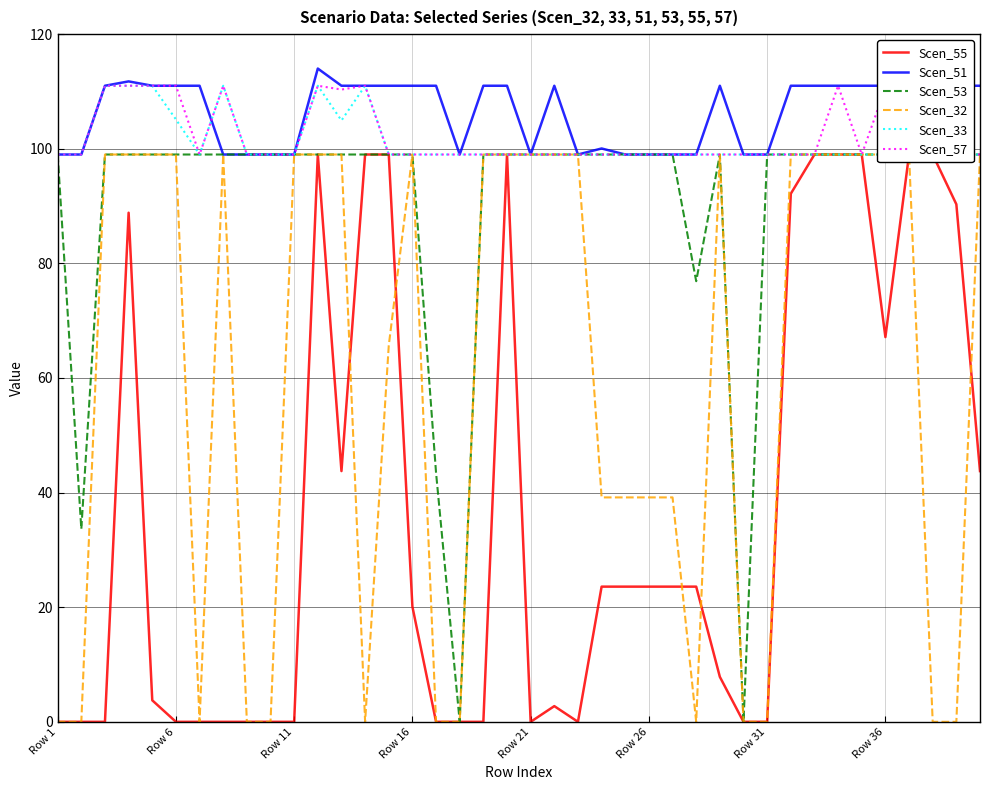

Reading right to left, what are all the values shown in this chart?

Scen_55: 43.8	90.3	99.0	99.0	67.1	99.0	99.0	99.0	92.2	0.0	0.0	7.8	23.6	23.6	23.6	23.6	23.6	0.0	2.7	0.0	99.0	0.0	0.0	0.0	20.1	99.0	99.0	43.8	99.0	0.0	0.0	0.0	0.0	0.0	0.0	3.8	88.8	0.0	0.0	0.0
Scen_51: 111.0	111.0	99.0	111.0	111.0	111.0	111.0	111.0	111.0	99.0	99.0	111.0	99.0	99.0	99.0	99.0	100.1	99.0	111.0	99.0	111.0	111.0	99.0	111.0	111.0	111.0	111.0	111.0	114.0	99.0	99.0	99.0	99.0	111.0	111.0	111.0	111.8	111.0	99.0	99.0
Scen_53: 99.0	99.0	99.0	99.0	99.0	99.0	99.0	99.0	99.0	99.0	0.0	99.0	76.9	99.0	99.0	99.0	99.0	99.0	99.0	99.0	99.0	99.0	0.0	43.4	99.0	99.0	99.0	99.0	99.0	99.0	99.0	99.0	99.0	99.0	99.0	99.0	99.0	99.0	33.7	99.0
Scen_32: 99.0	0.0	0.0	99.0	99.0	99.0	99.0	99.0	99.0	0.0	0.0	99.0	0.0	39.2	39.2	39.2	39.2	99.0	99.0	99.0	99.0	99.0	0.0	0.0	99.0	65.7	0.0	99.0	99.0	99.0	0.0	0.0	99.0	0.0	99.0	99.0	99.0	99.0	0.0	0.0
Scen_33: 99.0	99.0	99.0	99.0	99.0	99.0	99.0	99.0	99.0	99.0	99.0	99.0	99.0	99.0	99.0	99.0	99.0	99.0	99.0	99.0	99.0	99.0	99.0	99.0	99.0	99.0	111.0	104.9	111.0	99.0	99.0	99.0	111.0	99.0	105.1	111.0	111.0	111.0	99.0	99.0
Scen_57: 99.0	99.0	99.0	99.0	110.7	99.0	111.0	99.0	99.0	99.0	99.0	99.0	99.0	99.0	99.0	99.0	99.0	99.0	99.0	99.0	99.0	99.0	99.0	99.0	99.0	99.0	111.0	110.3	111.0	99.0	99.0	99.0	111.0	99.0	111.0	111.0	111.0	111.0	99.0	99.0